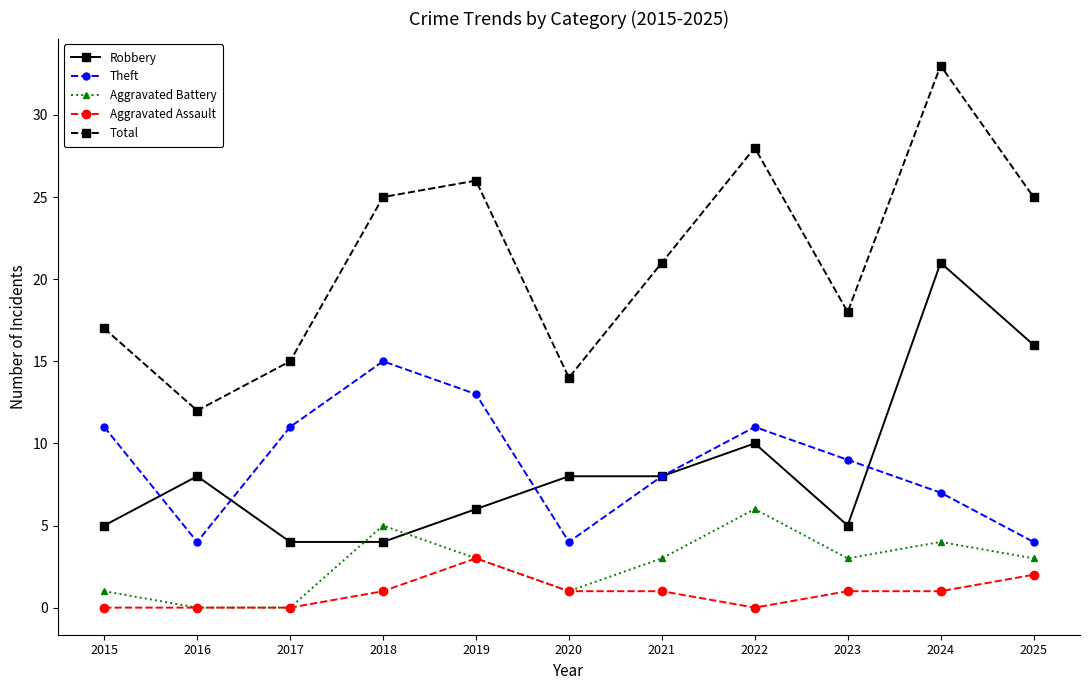

What is the difference between the Total values at 2021 and 2017?

6